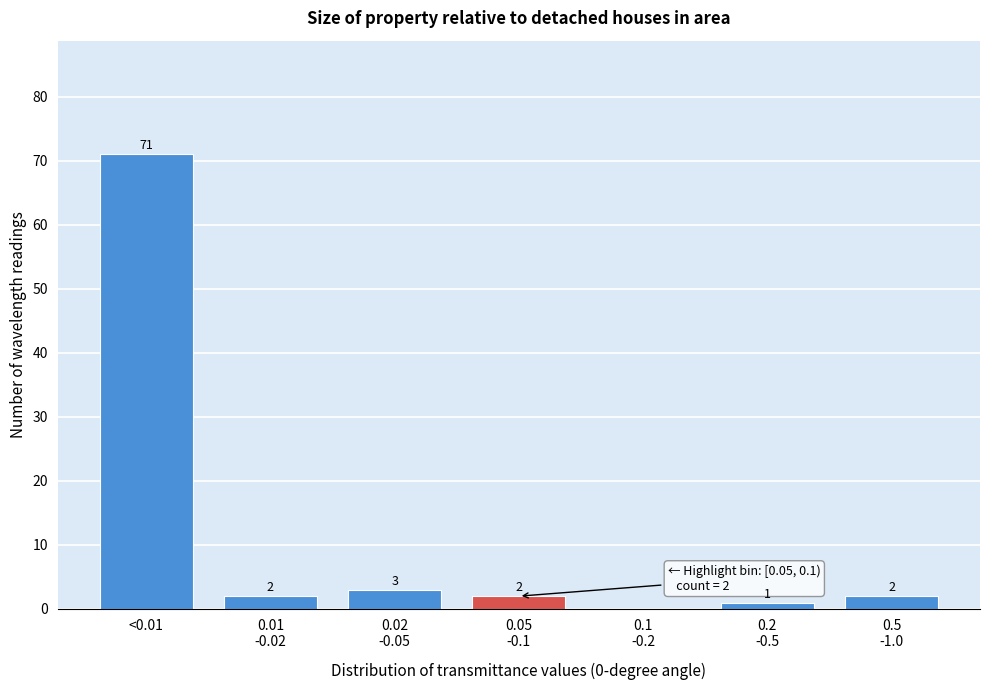

What is the sum of all values?

81